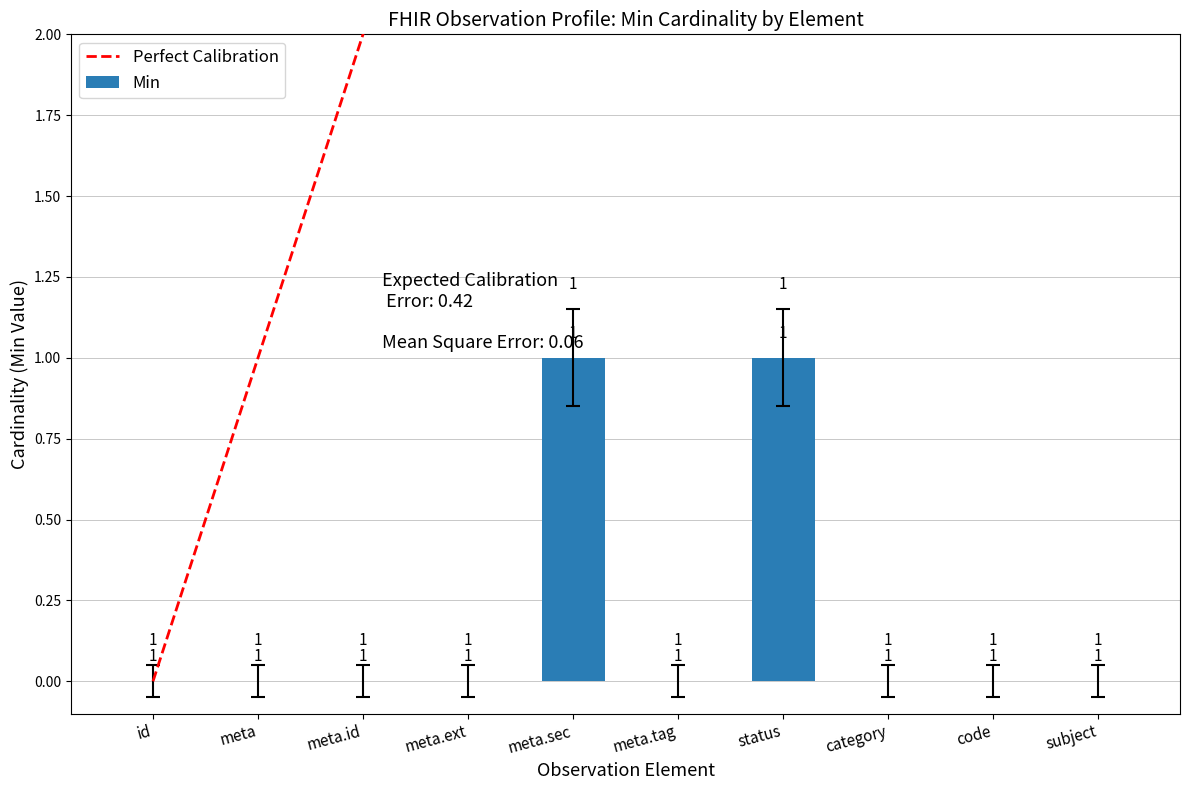

Does the chart contain any negative values?

No